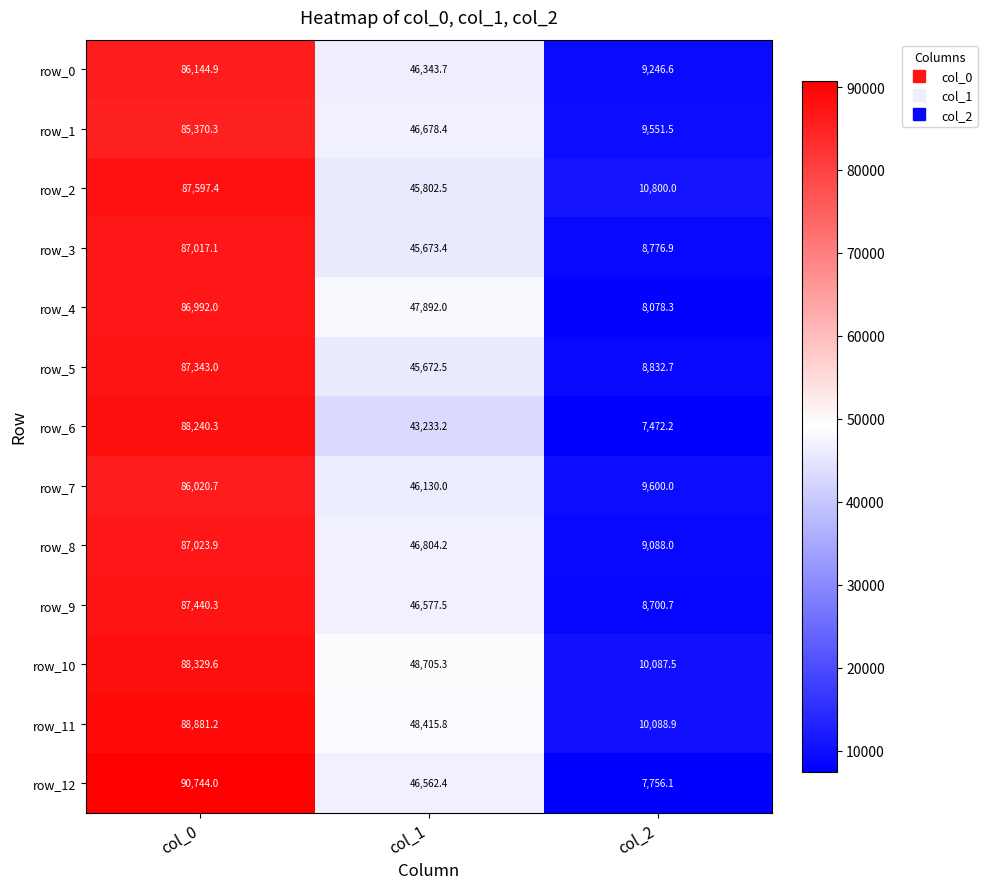

Reading right to left, extract all data points from this chart.

row_0: 9246.6	46343.7	86144.9
row_1: 9551.5	46678.4	85370.3
row_2: 10800.0	45802.5	87597.4
row_3: 8776.9	45673.4	87017.1
row_4: 8078.3	47892.0	86992.0
row_5: 8832.7	45672.5	87343.0
row_6: 7472.2	43233.2	88240.3
row_7: 9600.0	46130.0	86020.7
row_8: 9088.0	46804.2	87023.9
row_9: 8700.7	46577.5	87440.3
row_10: 10087.5	48705.3	88329.6
row_11: 10088.9	48415.8	88881.2
row_12: 7756.1	46562.4	90744.0